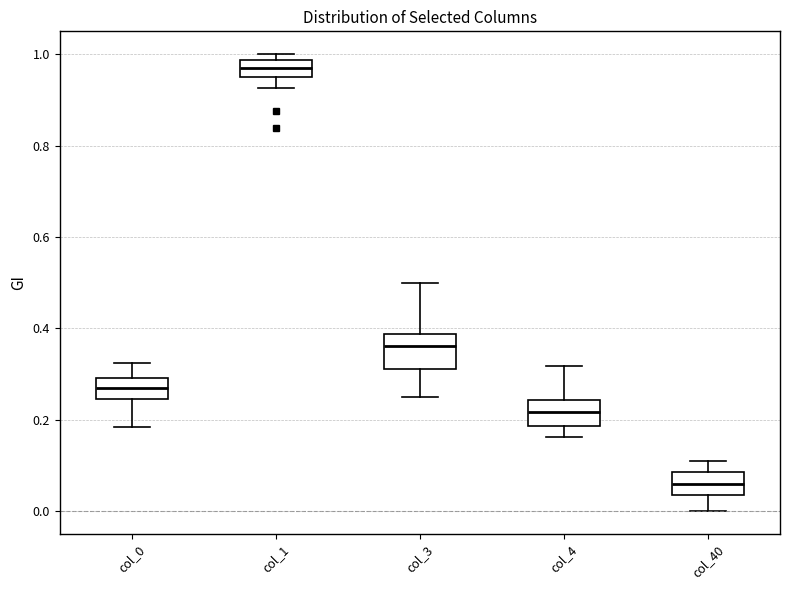

Reading left to right, transcribe this box plot: for each box, give where its median line is, the range the box spans, and where its two whiskers end, as read against the y-axis. The values are not printed on the chart, so give them approximately, as read against the axis.

col_0: median 0.26, box 0.24 to 0.30, whiskers 0.18 to 0.32
col_1: median 0.96 (inside the box), box 0.96 to 0.98, whiskers 0.92 to 1.00
col_3: median 0.36, box 0.32 to 0.38, whiskers 0.26 to 0.50
col_4: median 0.22, box 0.18 to 0.24, whiskers 0.16 to 0.32
col_40: median 0.06, box 0.04 to 0.08, whiskers 0.00 to 0.12